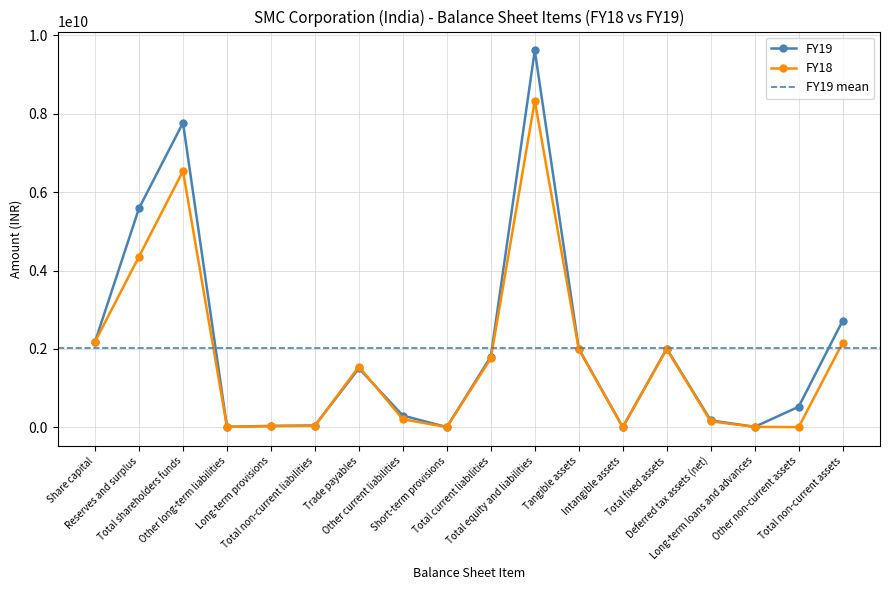

Rank the series at Other non-current assets from highest to lowest value.

FY19, FY18